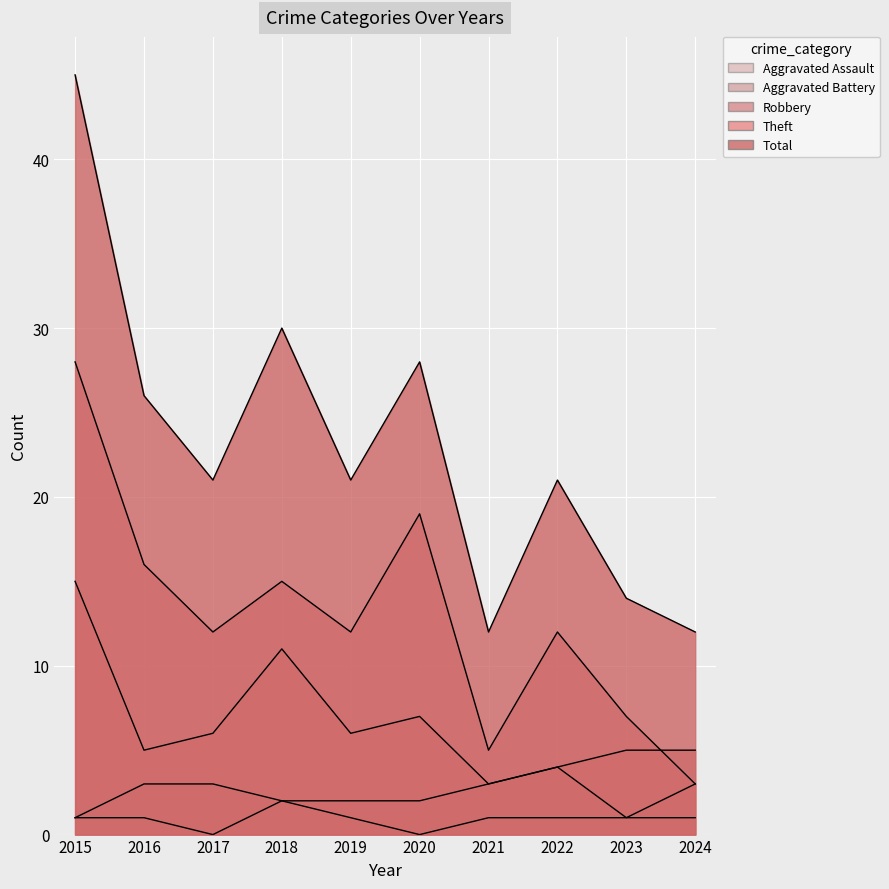

True or false: Aggravated Assault and Robbery cross at least once.

False